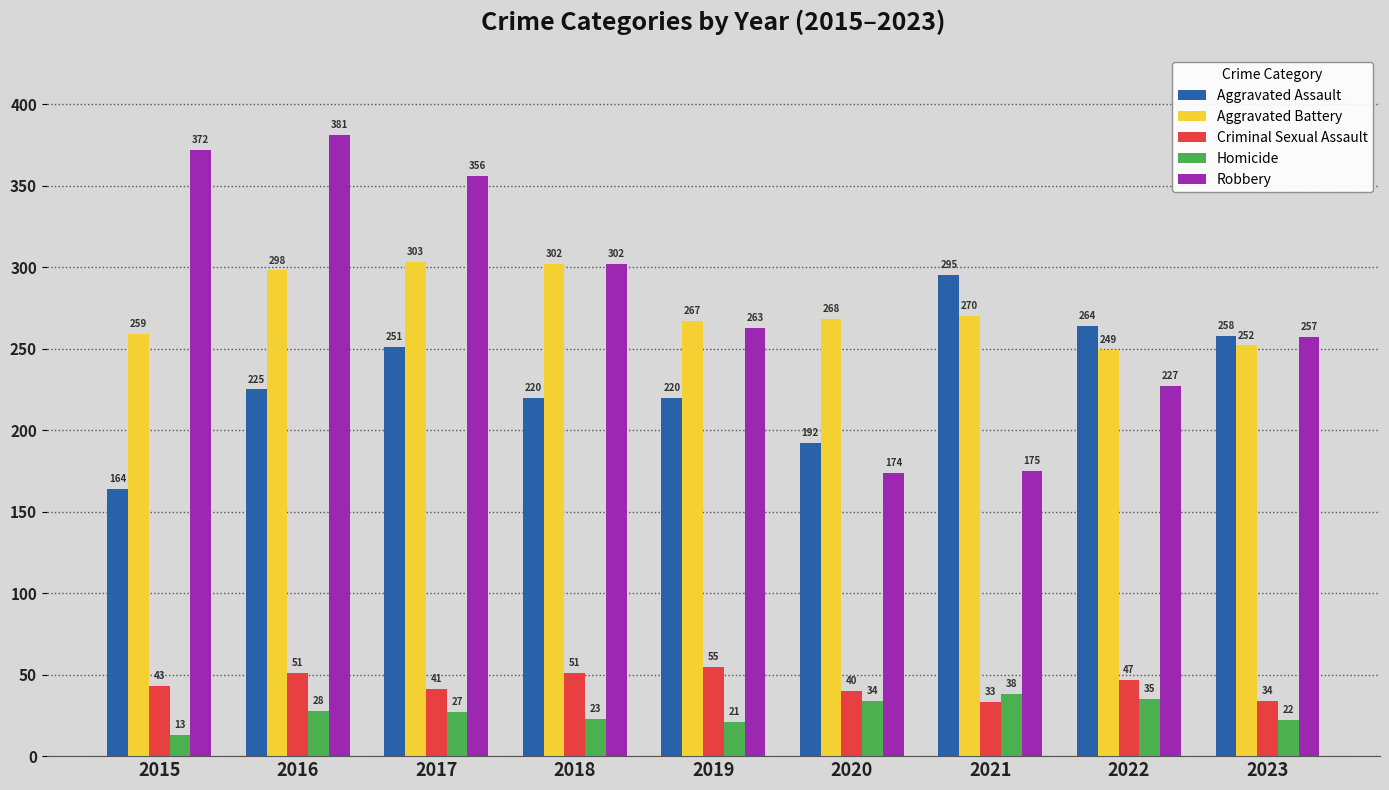

What is the value of the Homicide bar at the 2nd from the left?

28